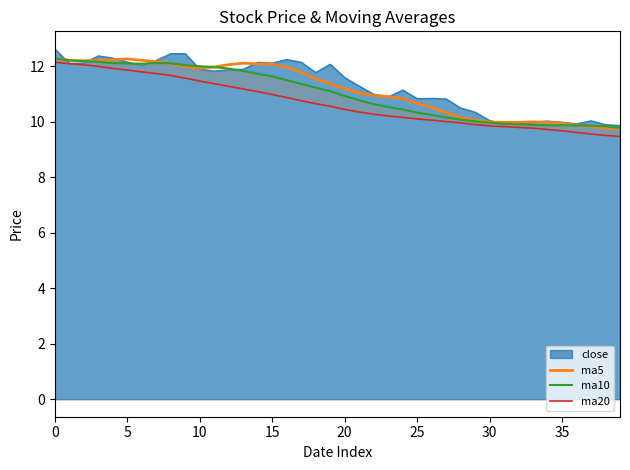

How many data points in ma5 are less than 11?

18